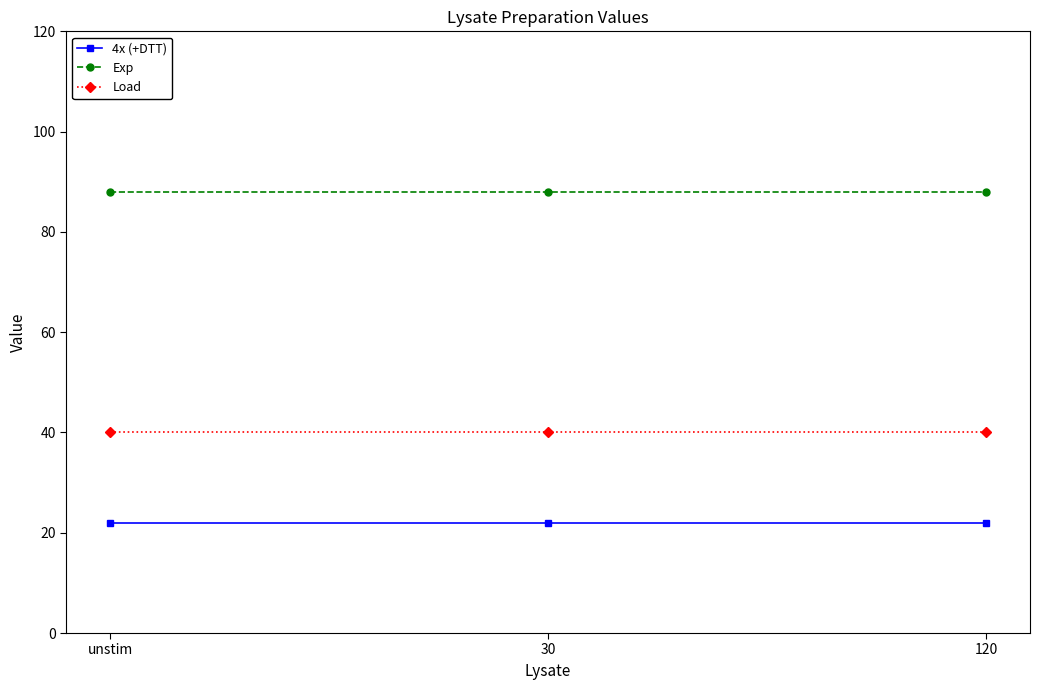

What position from the right is 30?

2